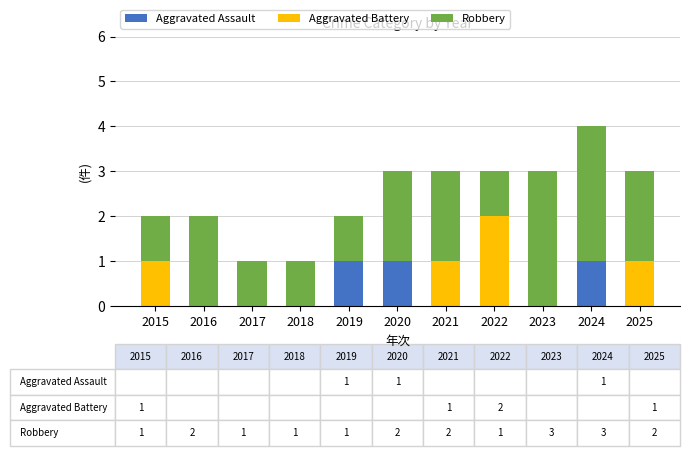

What is the sum of all Aggravated Assault values?

3